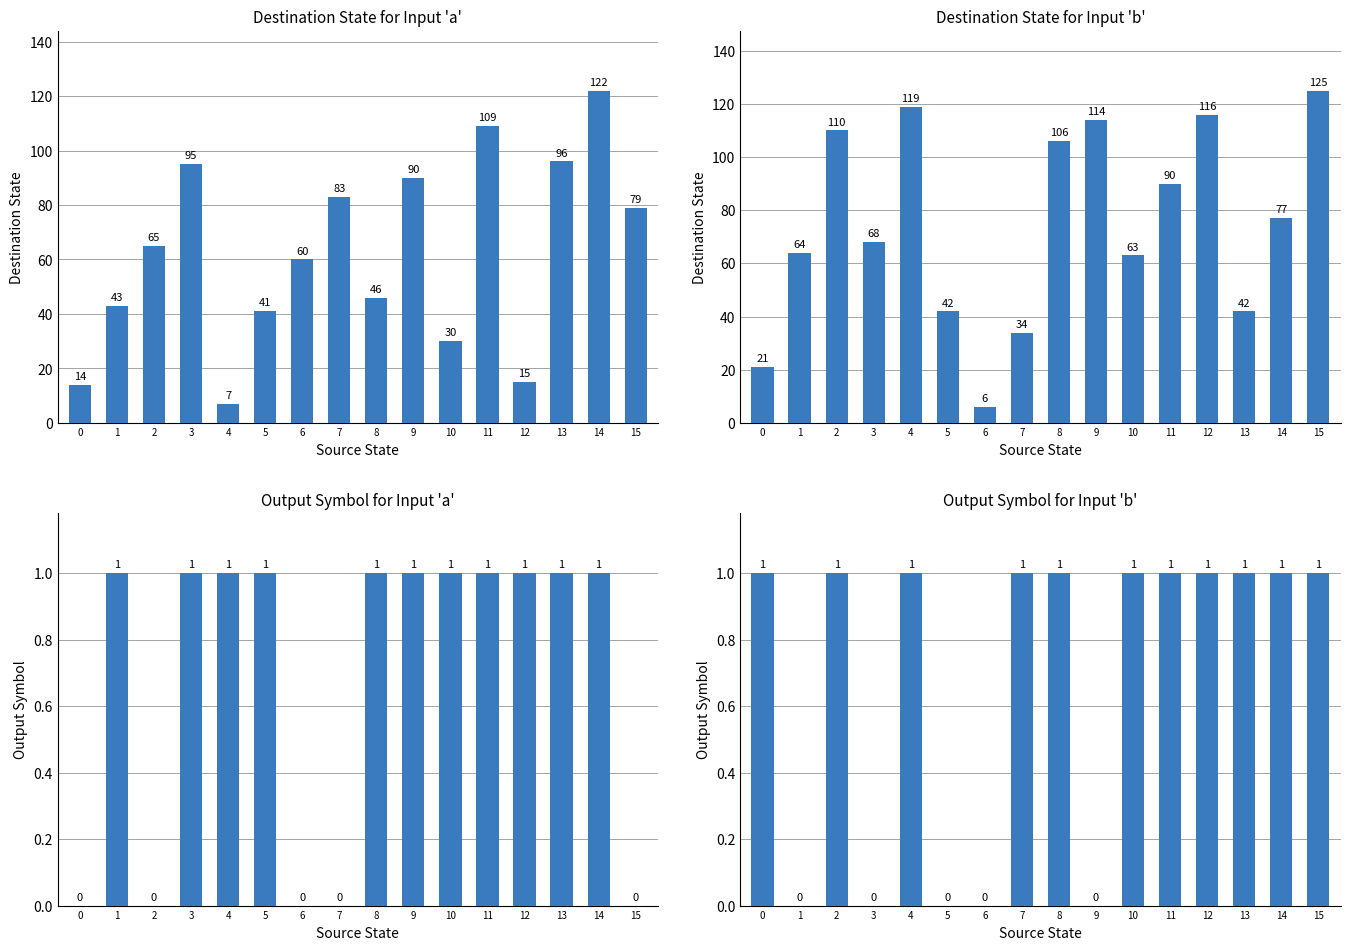

Which has a higher value, 5 or 8?

8